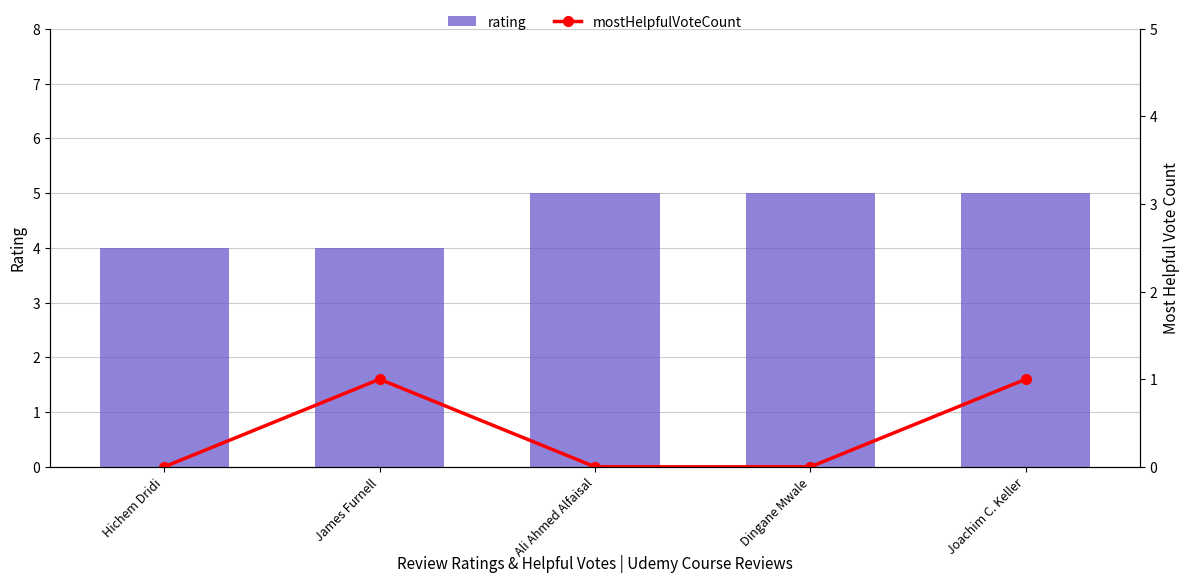

What are all the series names shown in the legend?

rating, mostHelpfulVoteCount